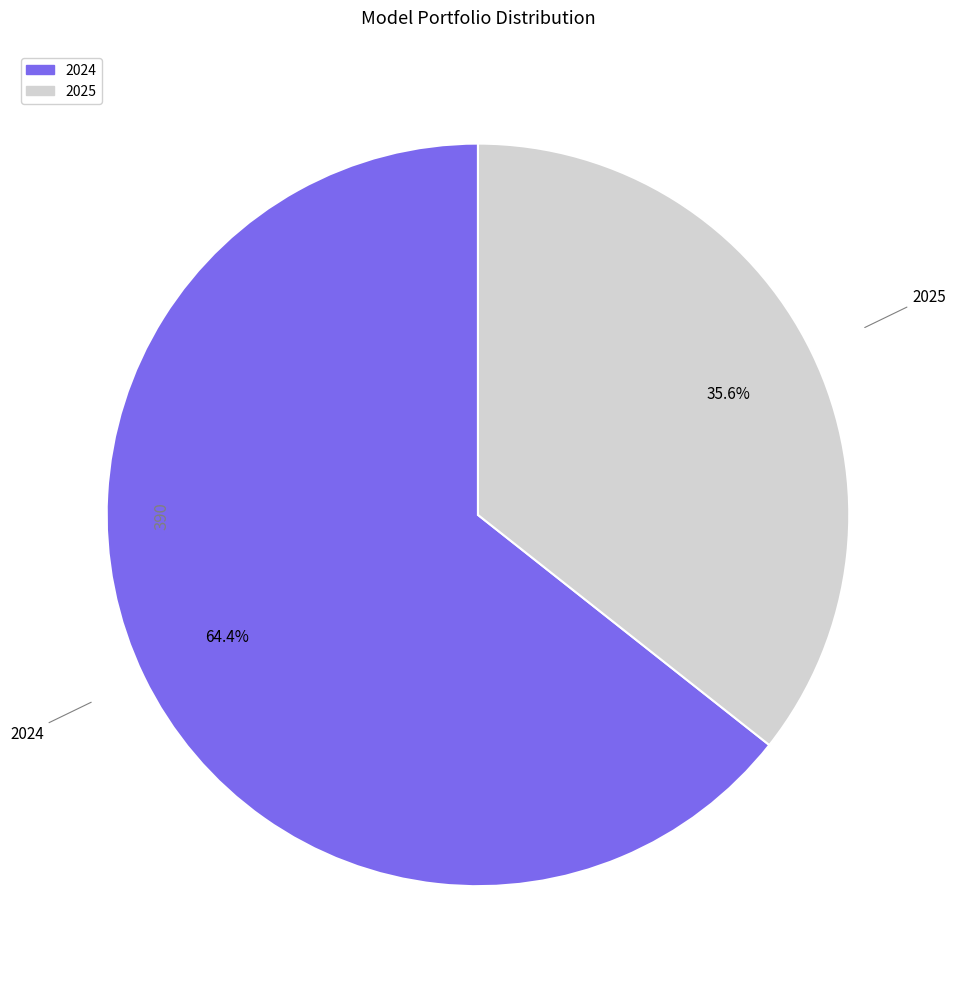

Is it true that 2024 is 52% of the pie?

False